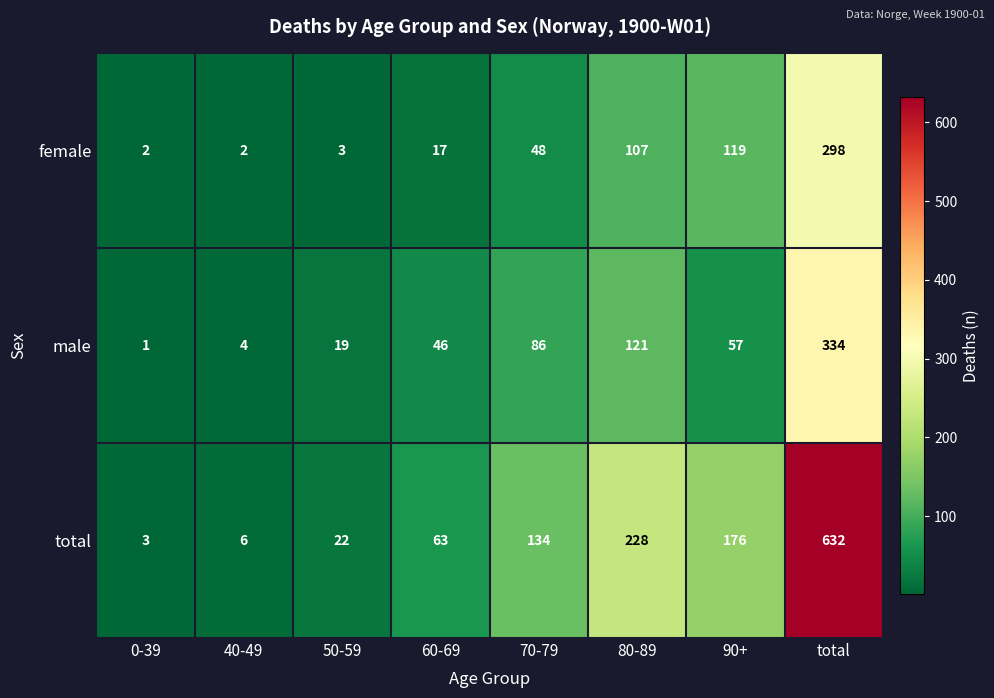

At which category is the sum across all series the highest?

total